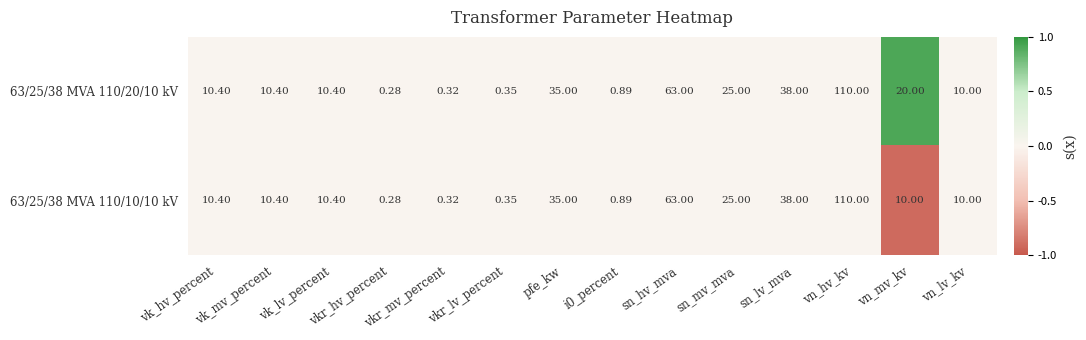

How many categories are shown in the chart?

14